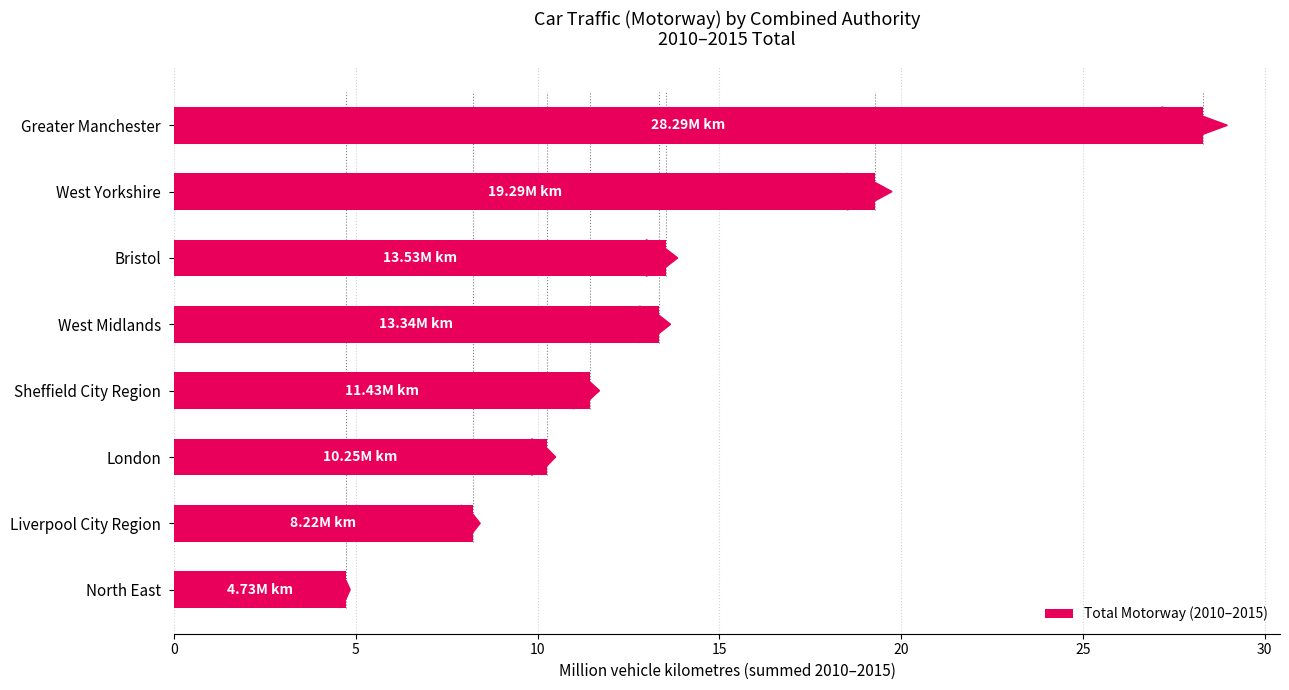

What is the ratio of the value at West Midlands to the value at Bristol?

1.0